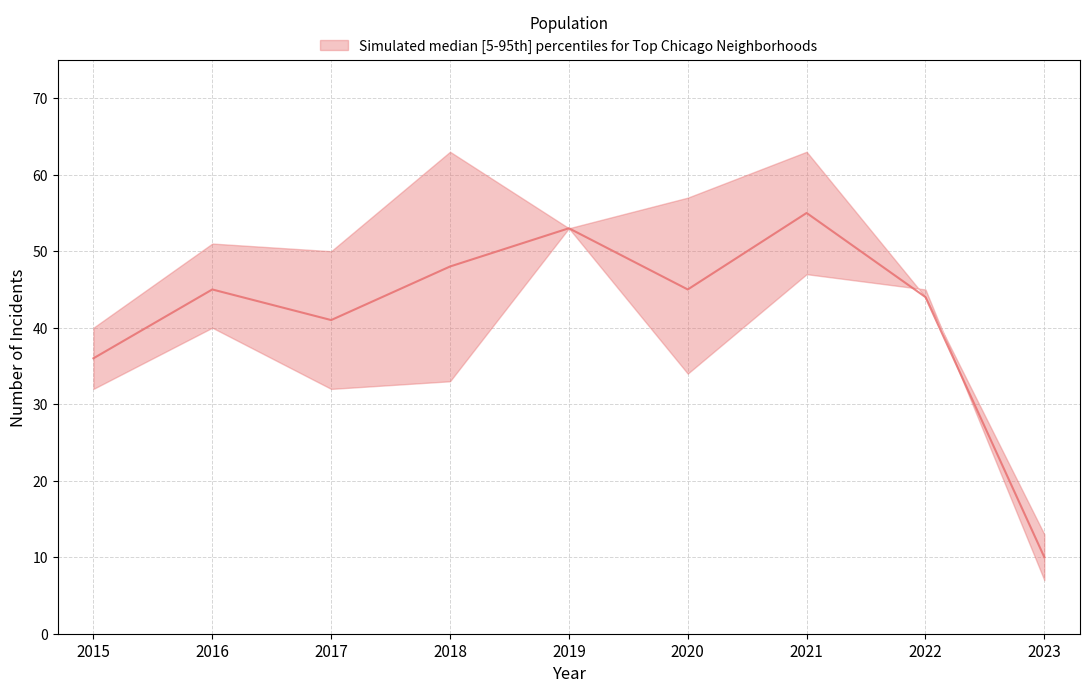

At how many categories does at least one series exceed 30?

8